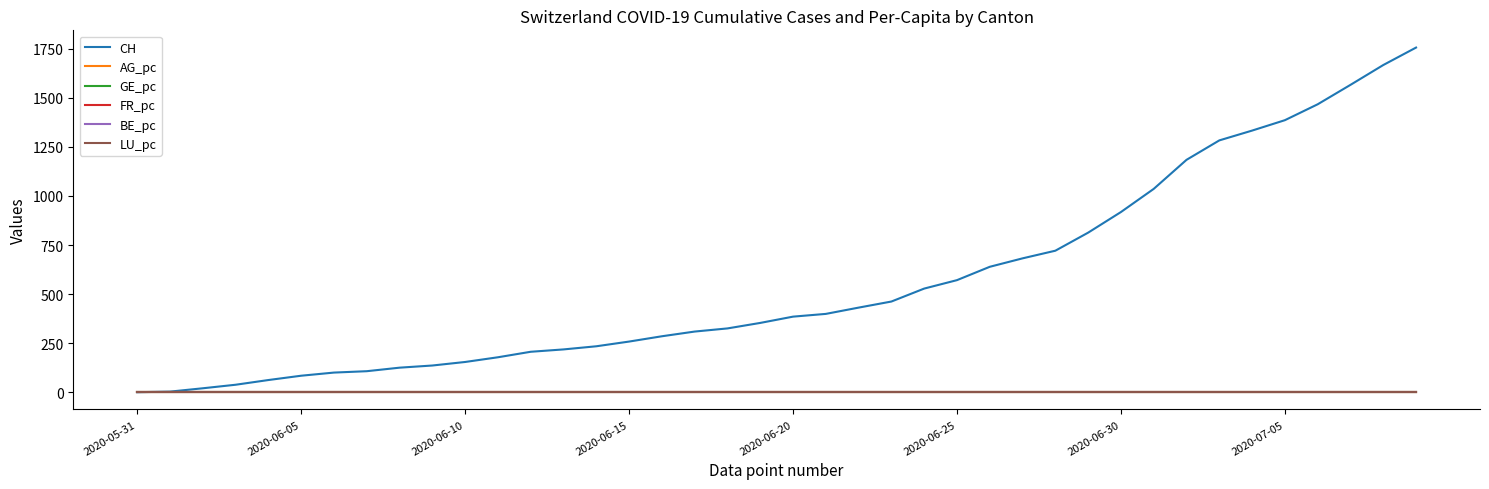

What is the greatest value displayed?

1756.0